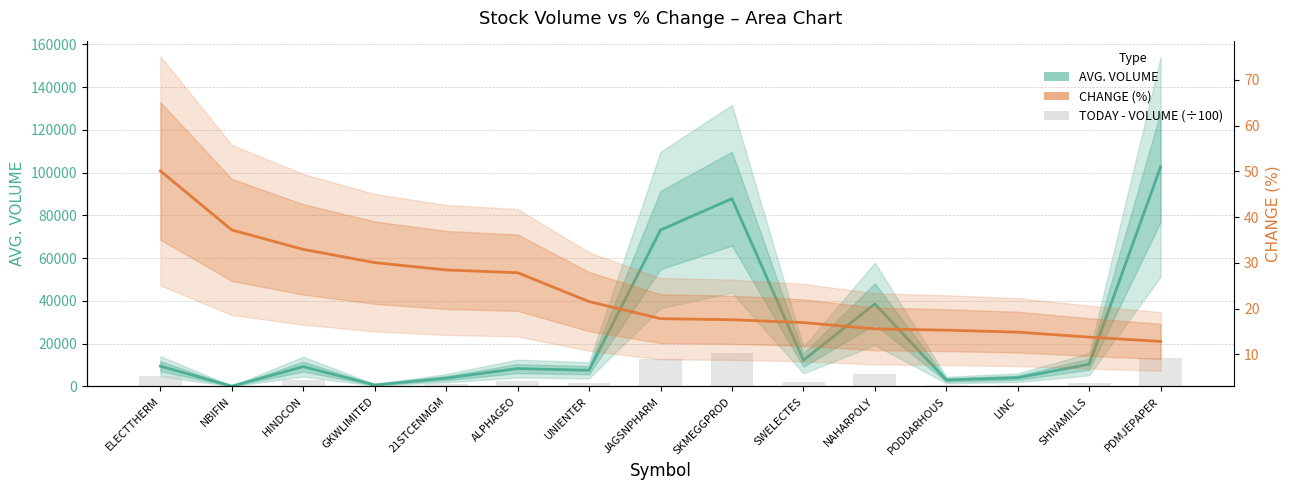

Reading left to right, extract all data points from this chart.

AVG. VOLUME: ELECTTHERM=9457.0	NBIFIN=154.0	HINDCON=9248.0	GKWLIMITED=711.0	21STCENMGM=3879.0	ALPHAGEO=8356.0	UNIENTER=7553.0	JAGSNPHARM=73134.0	SKMEGGPROD=87775.0	SWELECTES=12276.0	NAHARPOLY=38574.0	PODDARHOUS=3012.0	LINC=4076.0	SHIVAMILLS=10391.0	PDMJEPAPER=102646.0
CHANGE (%): ELECTTHERM=50.1	NBIFIN=37.2	HINDCON=33.0	GKWLIMITED=30.1	21STCENMGM=28.4	ALPHAGEO=27.9	UNIENTER=21.5	JAGSNPHARM=17.8	SKMEGGPROD=17.6	SWELECTES=16.9	NAHARPOLY=15.6	PODDARHOUS=15.3	LINC=14.8	SHIVAMILLS=13.8	PDMJEPAPER=12.8